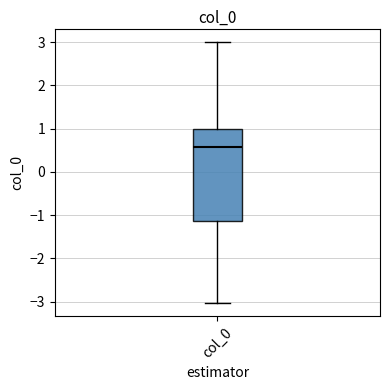

Read this box plot against the y-axis: the position of the median line, the range covered by the box, and the ends of both whiskers. The values are not printed on the chart, so give them approximately, as read against the axis.

median 0.6, box -1.1 to 1.0, whiskers -3.0 to 3.0